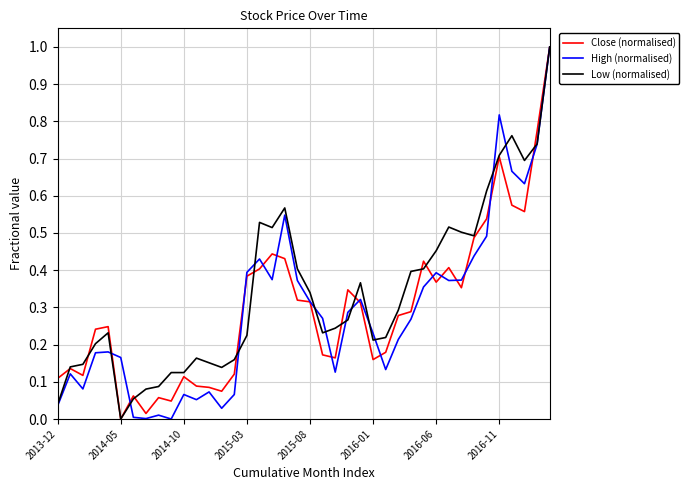

What is the maximum value for High (normalised)?

1.0